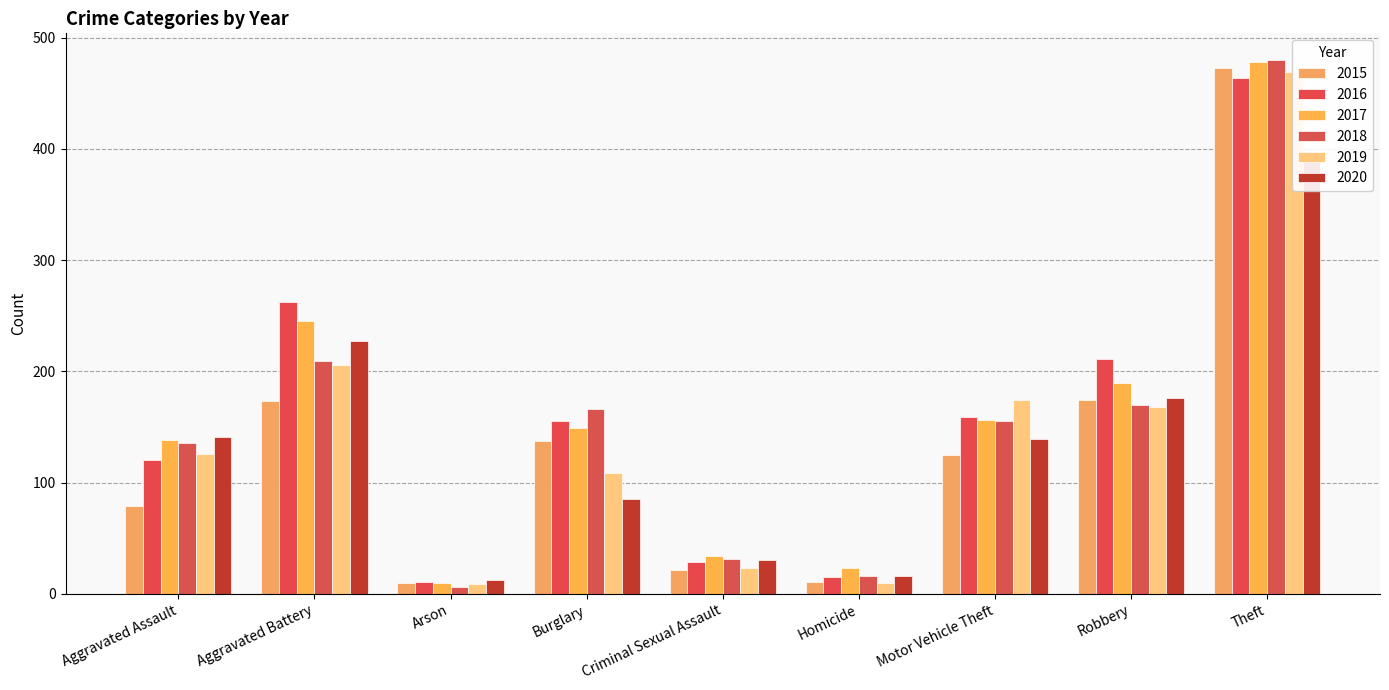

At which category is the sum across all series the highest?

Theft